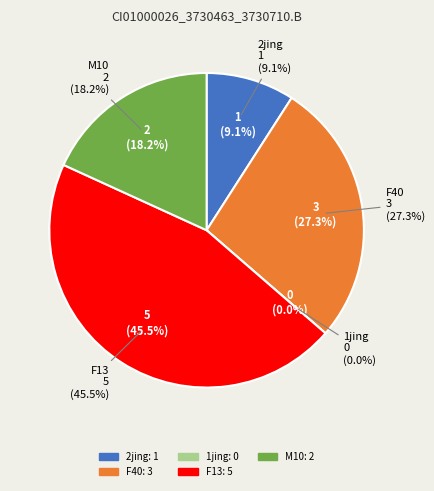

What portion of the pie excludes F40?

72.7%